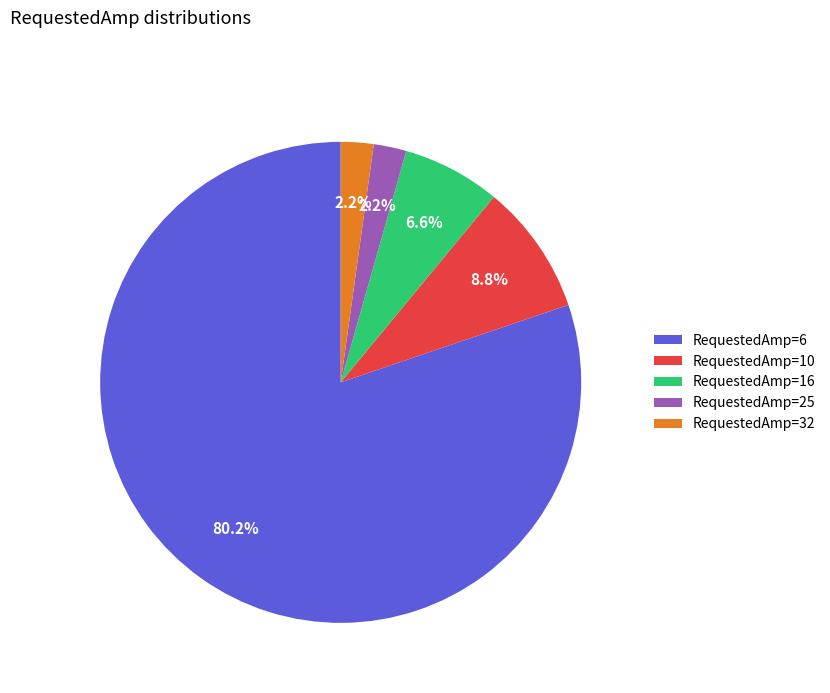

What is the ratio of the value at RequestedAmp=16 to the value at RequestedAmp=32?

3.0